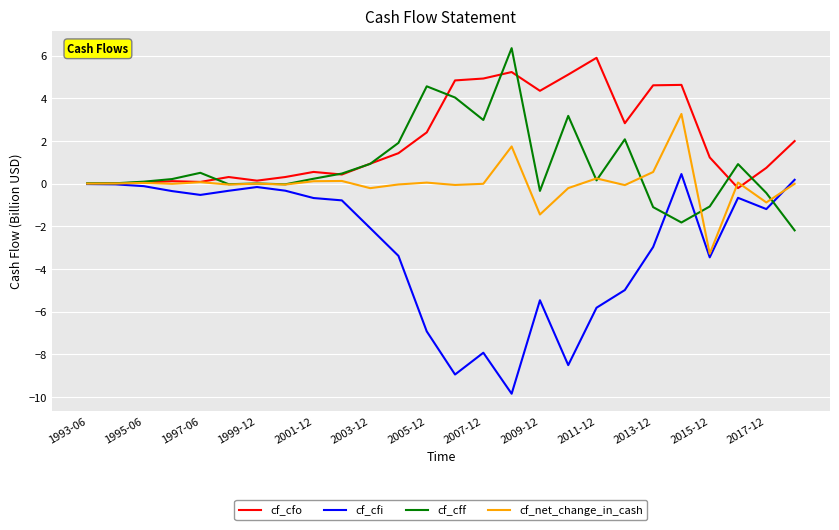

Which series has the largest range (max minus min)?

cf_cfi